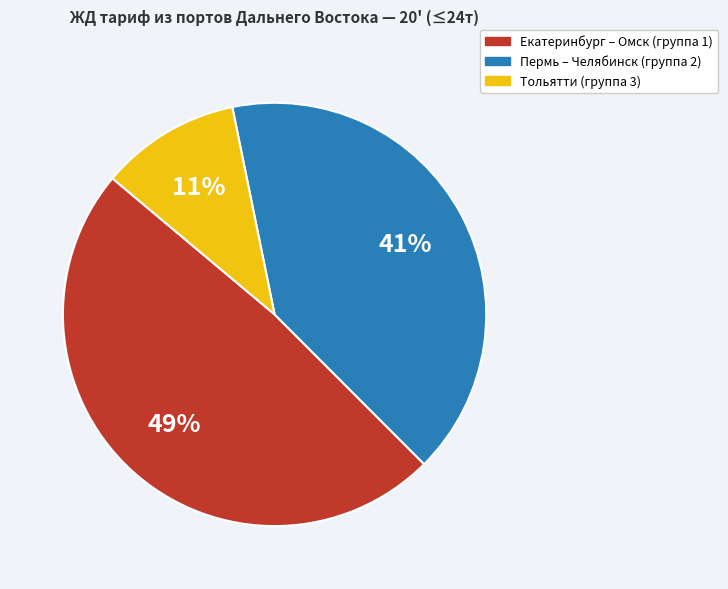

True or false: Пермь – Челябинск (группа 2) accounts for 49% of the total.

False